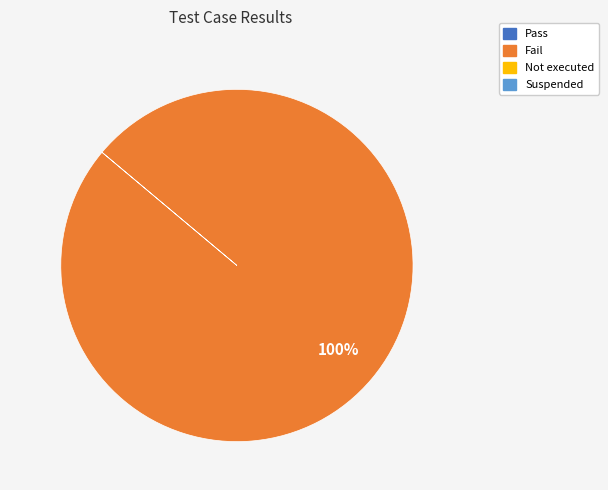

How many slices are in this pie chart?

1